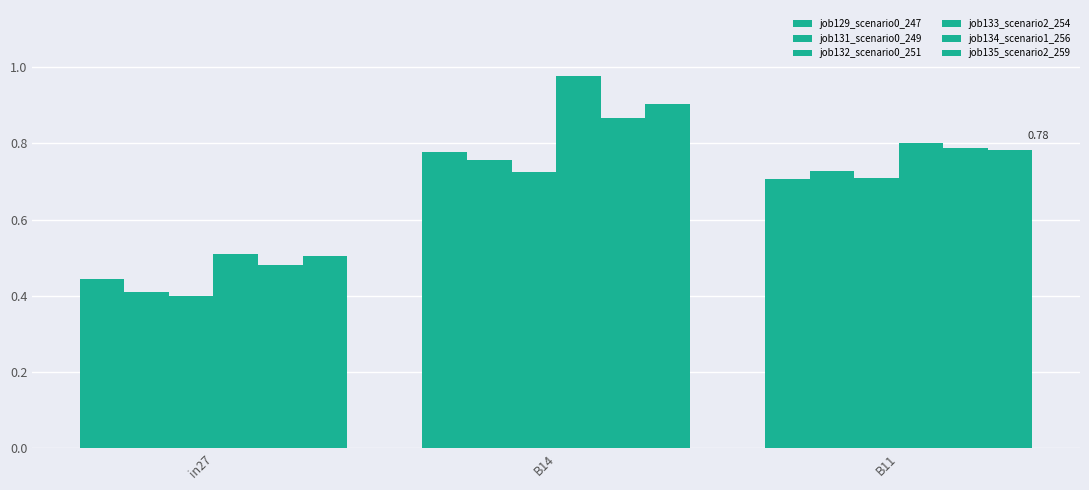

What is the label of the 2nd bar from the right?

B14